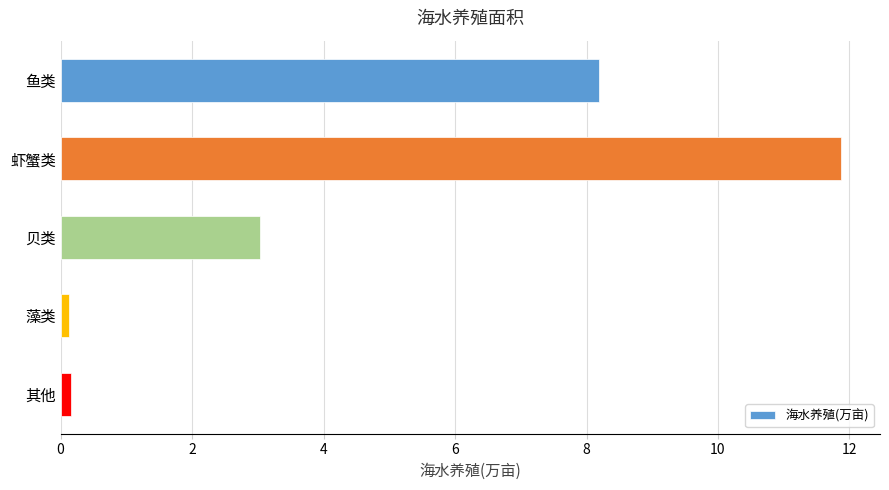

The value at 鱼类 is 3.2. True or false?

False